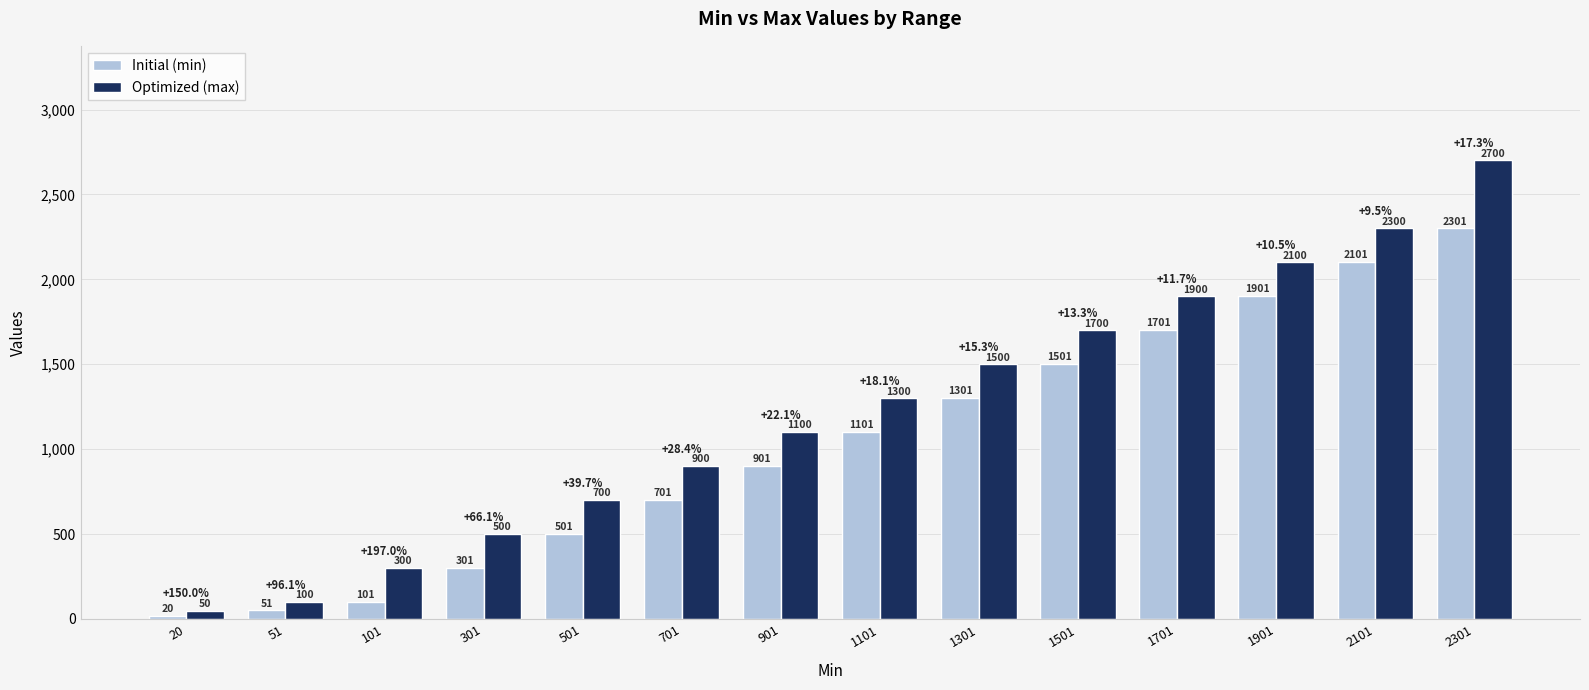

At which category is the sum across all series the highest?

2301